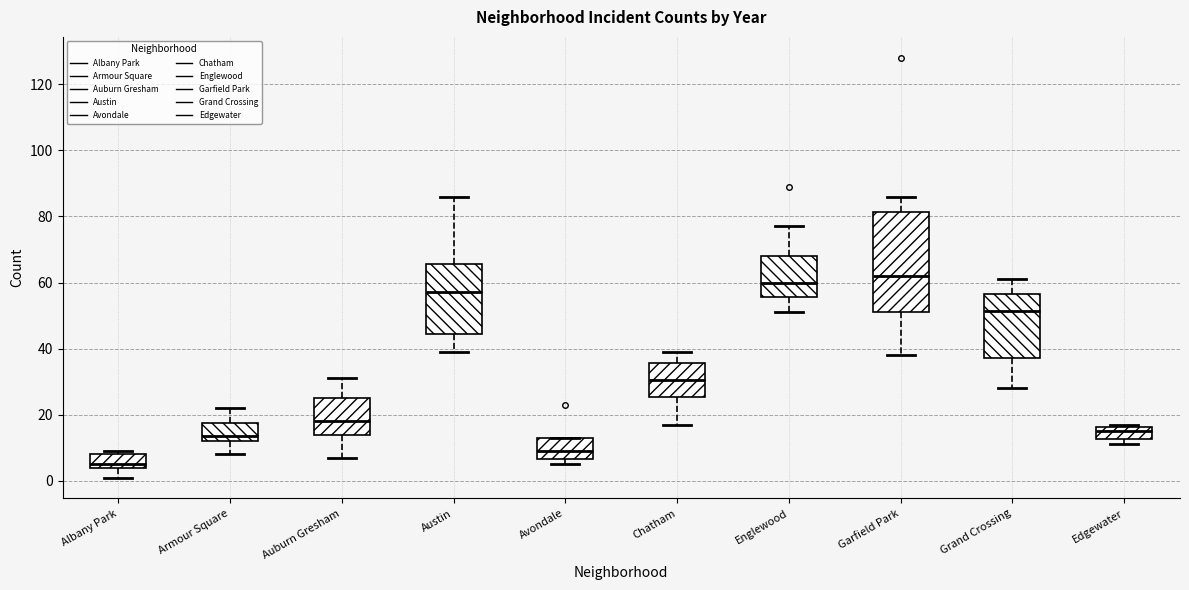

Reading left to right, read every box against the y-axis: the position of its median line, the range the box covers, and the ends of its whiskers. The values are not printed on the chart, so give them approximately, as read against the axis.

Albany Park: median 6, box 4 to 8, whiskers 2 to 10
Armour Square: median 14, box 12 to 18, whiskers 8 to 22
Auburn Gresham: median 18, box 14 to 26, whiskers 8 to 32
Austin: median 58, box 44 to 66, whiskers 40 to 86
Avondale: median 10, box 6 to 14, whiskers 6 (just below the box's lower edge) to 14
Chatham: median 30, box 26 to 36, whiskers 18 to 40
Englewood: median 60, box 56 to 68, whiskers 52 to 78
Garfield Park: median 62, box 52 to 82, whiskers 38 to 86
Grand Crossing: median 52, box 38 to 56, whiskers 28 to 62
Edgewater: median 16 (inside the box), box 12 to 16, whiskers 12 (just below the box's lower edge) to 18